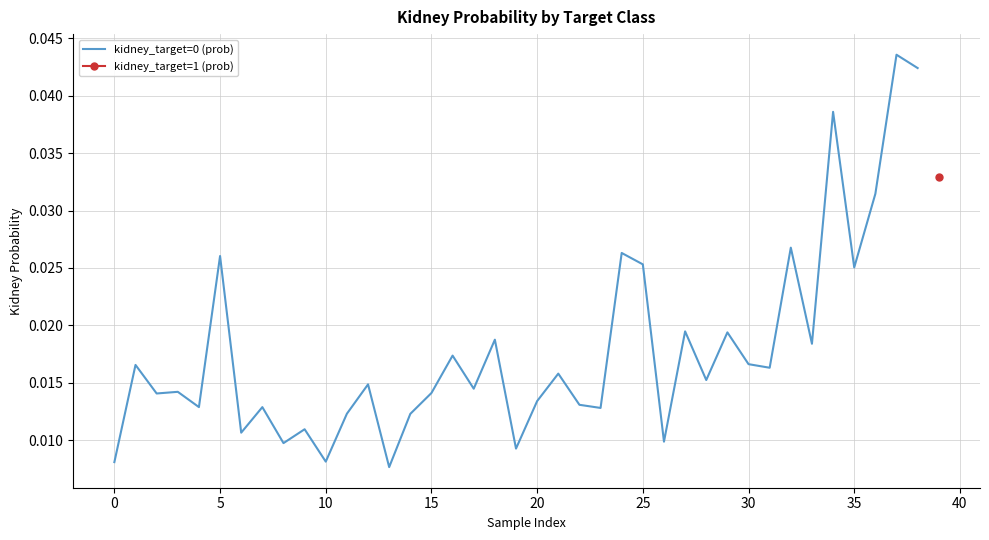

Which has a higher value, 20 or 25?

25